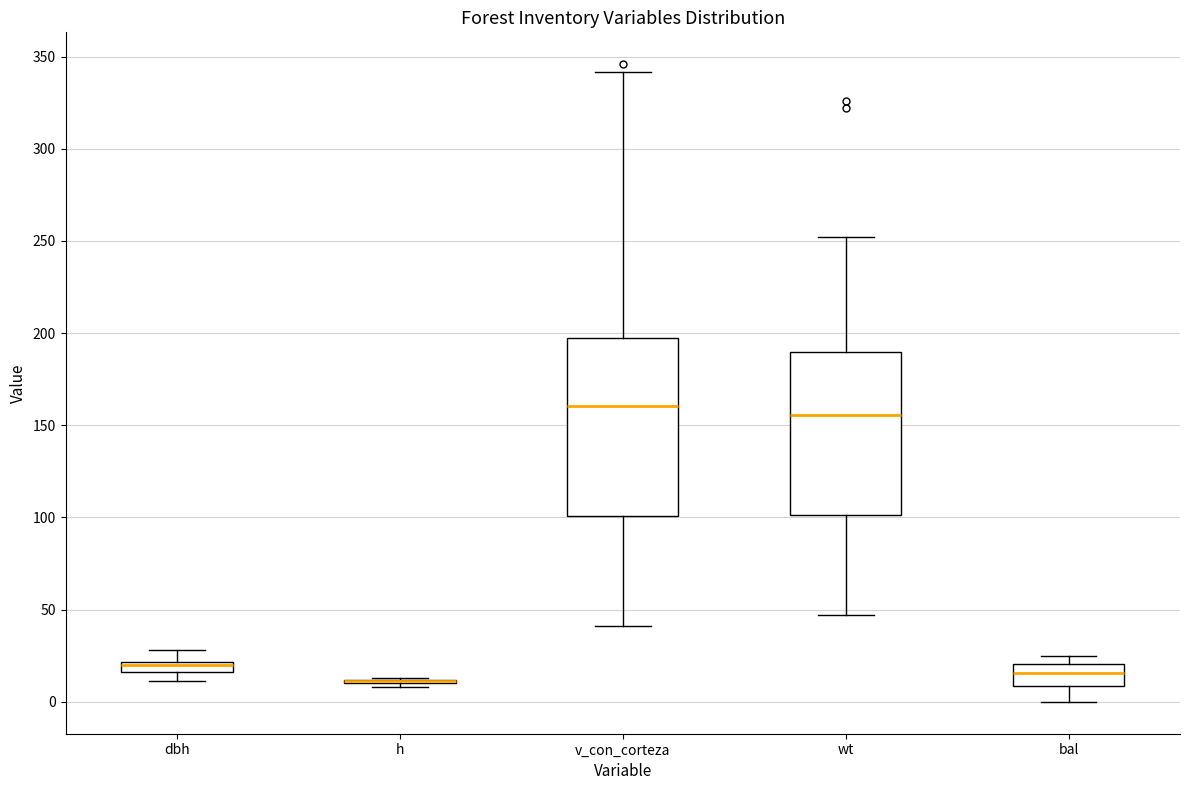

Comparing the boxes themselves (not the whiskers), which one is the tallest?

v_con_corteza